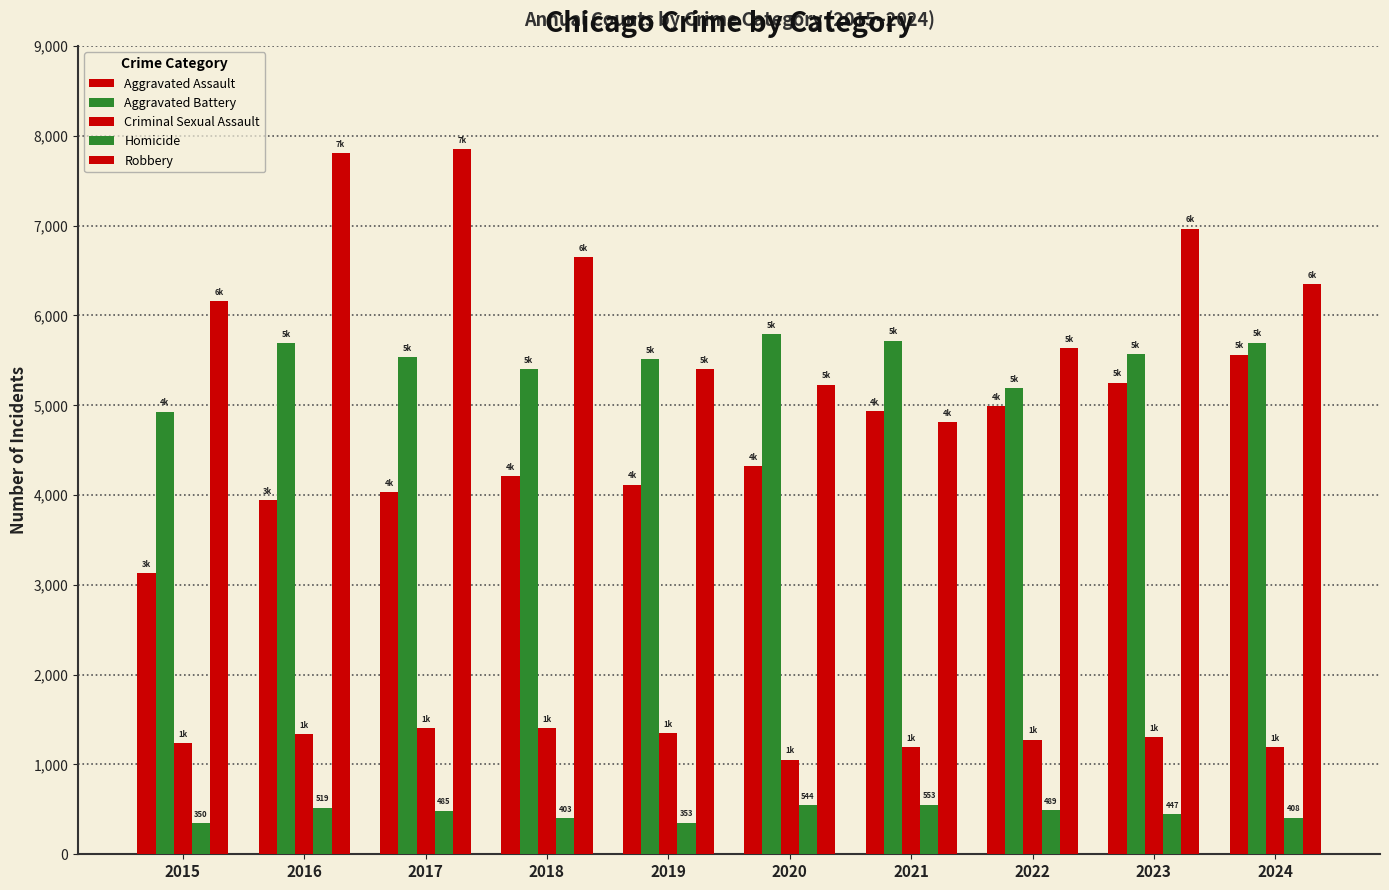

What is the minimum value for Criminal Sexual Assault?

1054